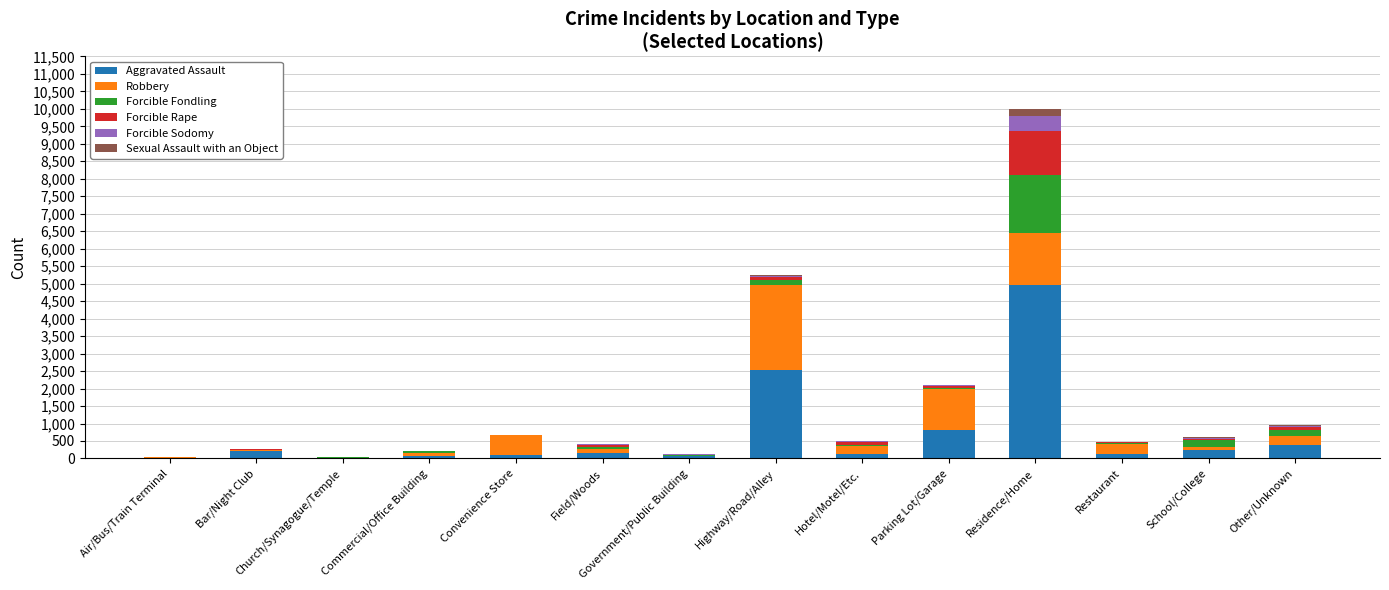

At which category is the sum across all series the highest?

Residence/Home